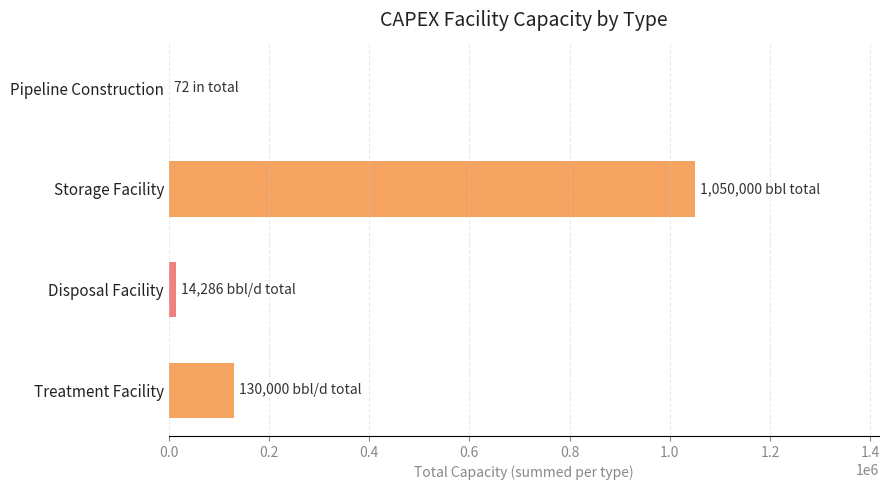

Between Treatment Facility and Disposal Facility, which is larger?

Treatment Facility